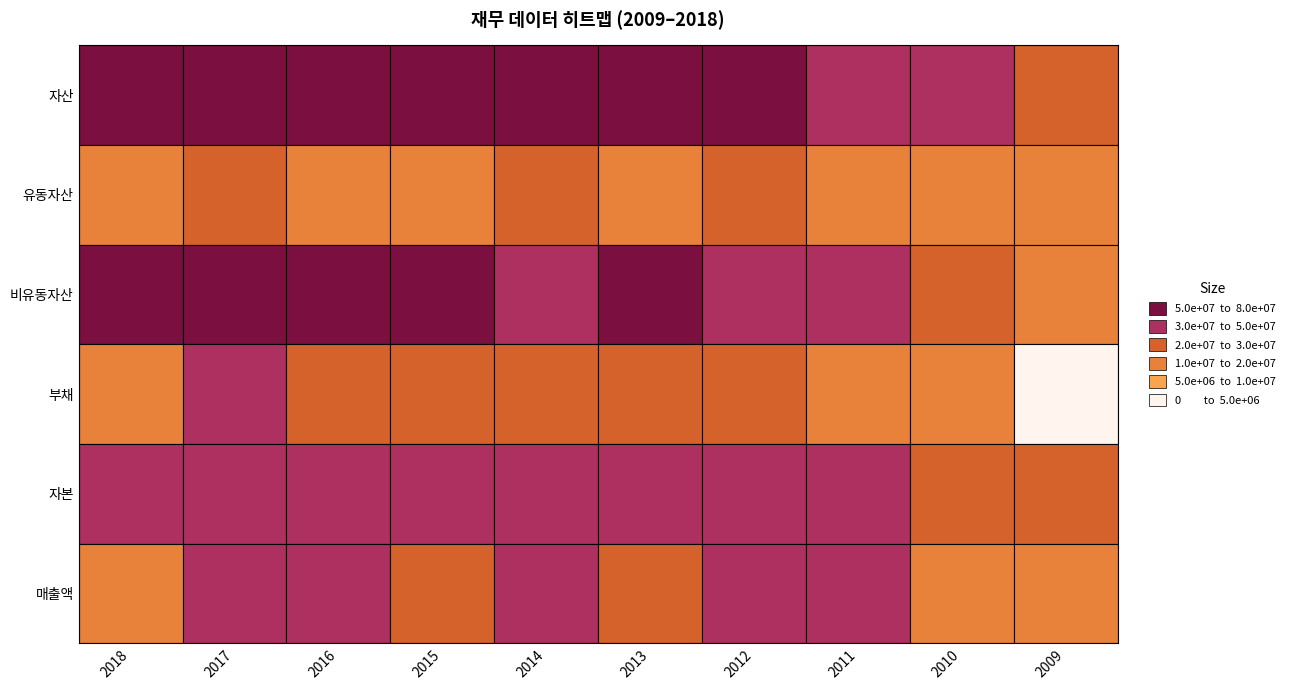

Where does the 자본 series first go above 40243030?

2018